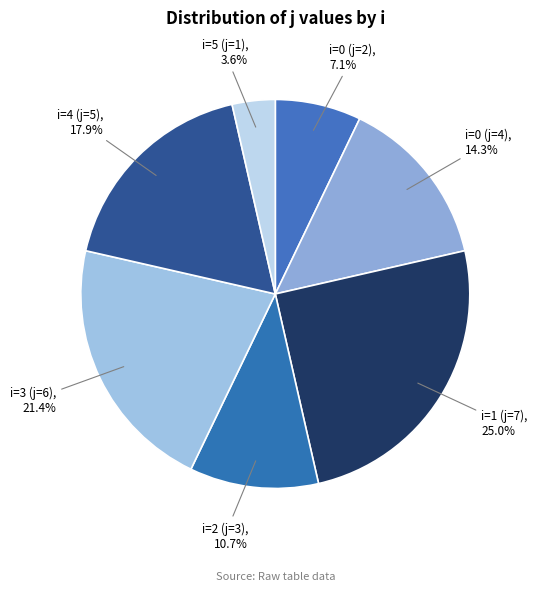

What is the ratio of the value at i=3 (j=6) to the value at i=4 (j=5)?

1.2